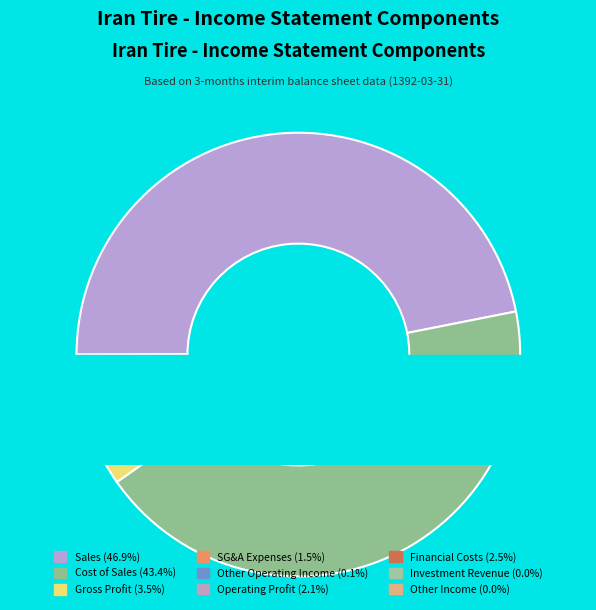

What is the change in value from gross_profit to financial_costs?

-11360